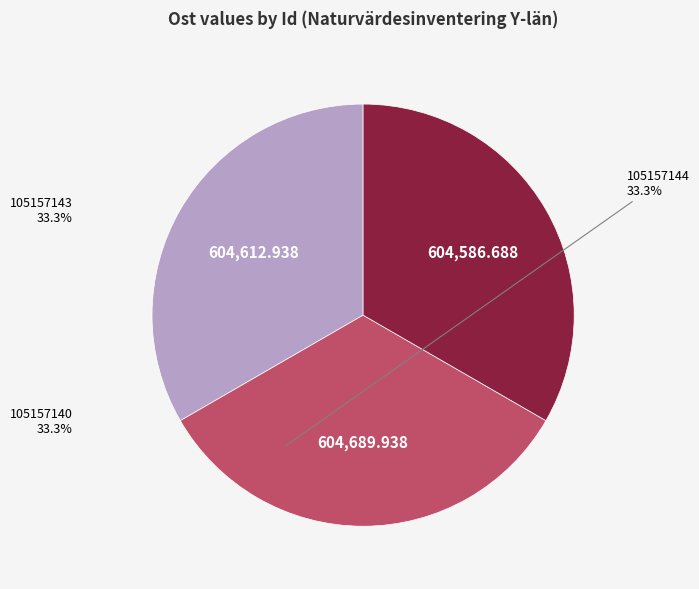

Does any single category account for the majority?

No